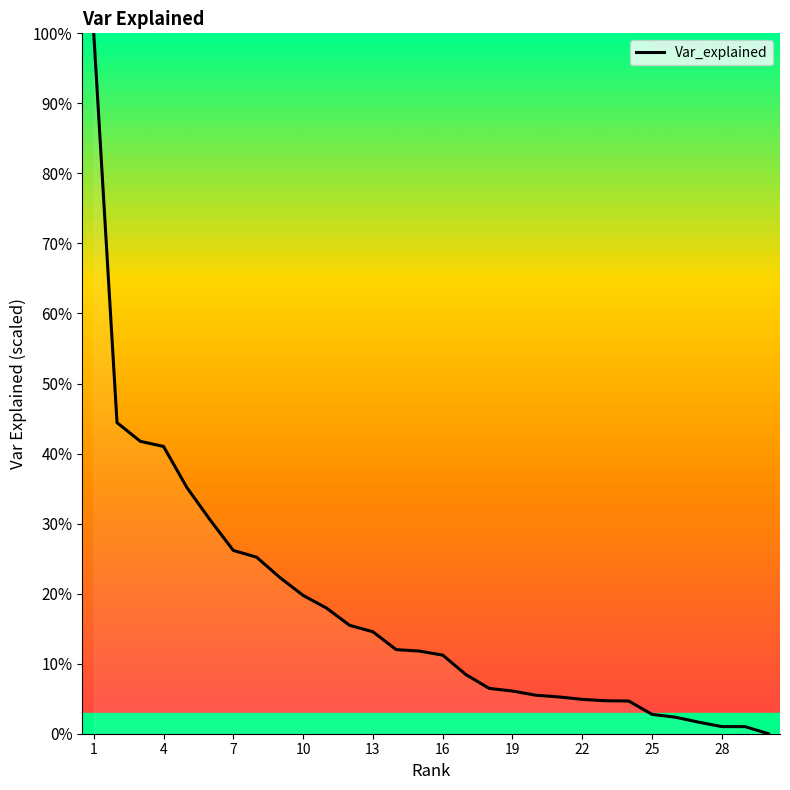

How many lines are shown in the chart?

1